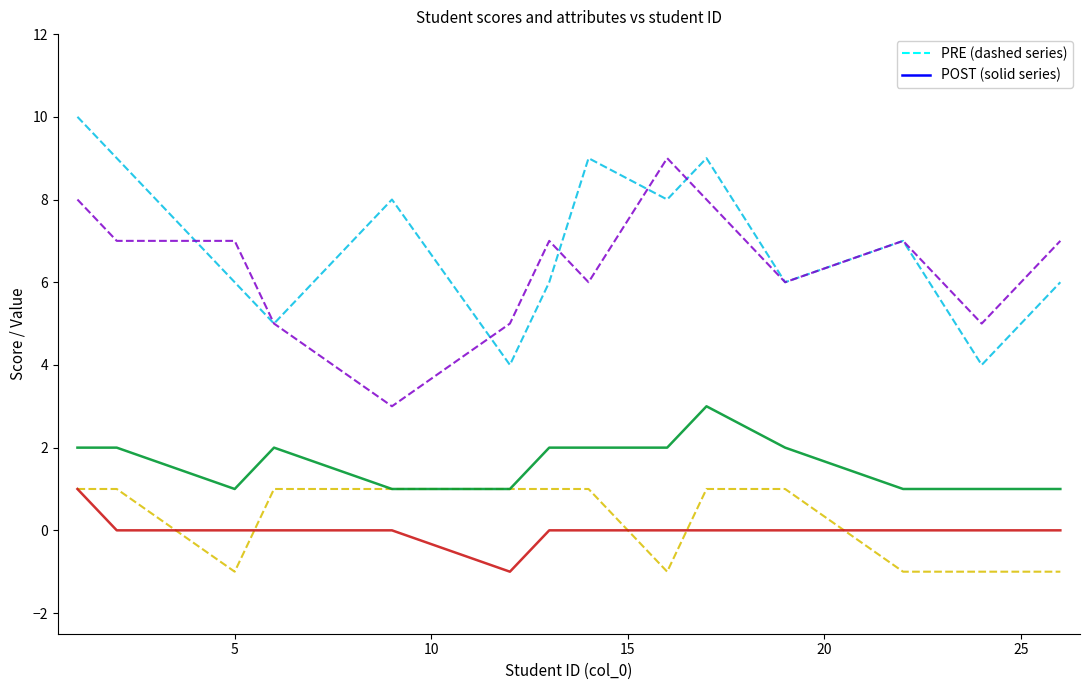

What is the greatest value displayed?

10